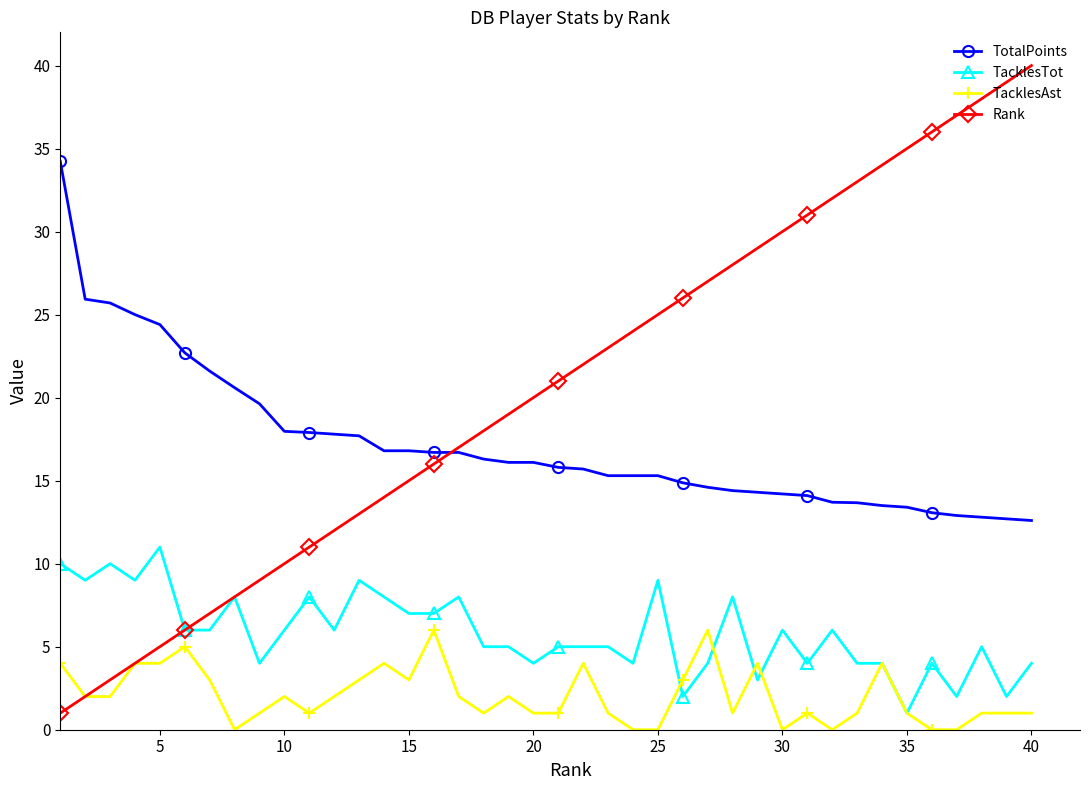

After their last crossing, which series has the higher values: TacklesAst or TacklesTot?

TacklesTot